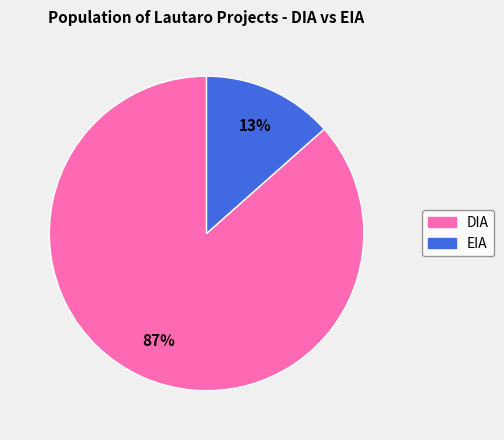

Which category has the smallest portion of the pie?

EIA